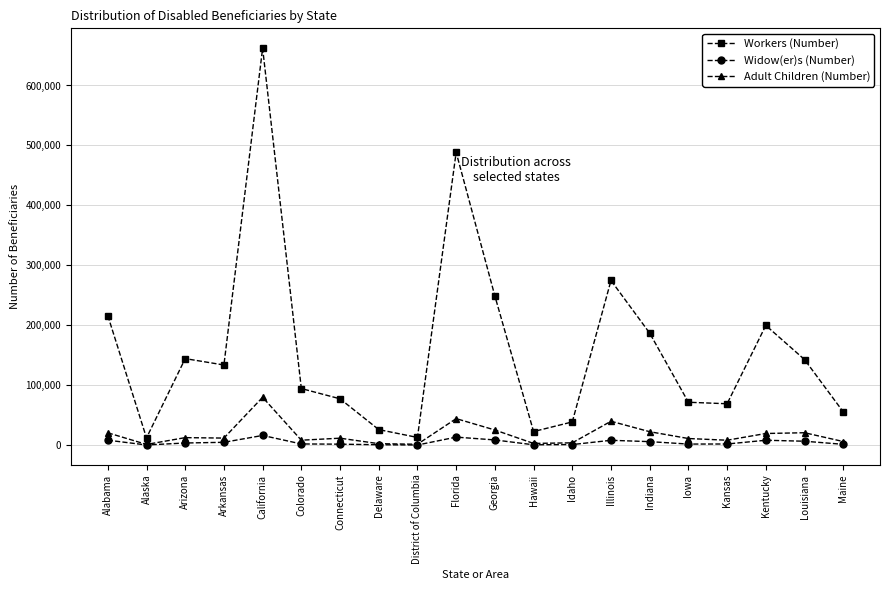

Rank the series by their maximum value, from highest to lowest.

Workers (Number), Adult Children (Number), Widow(er)s (Number)